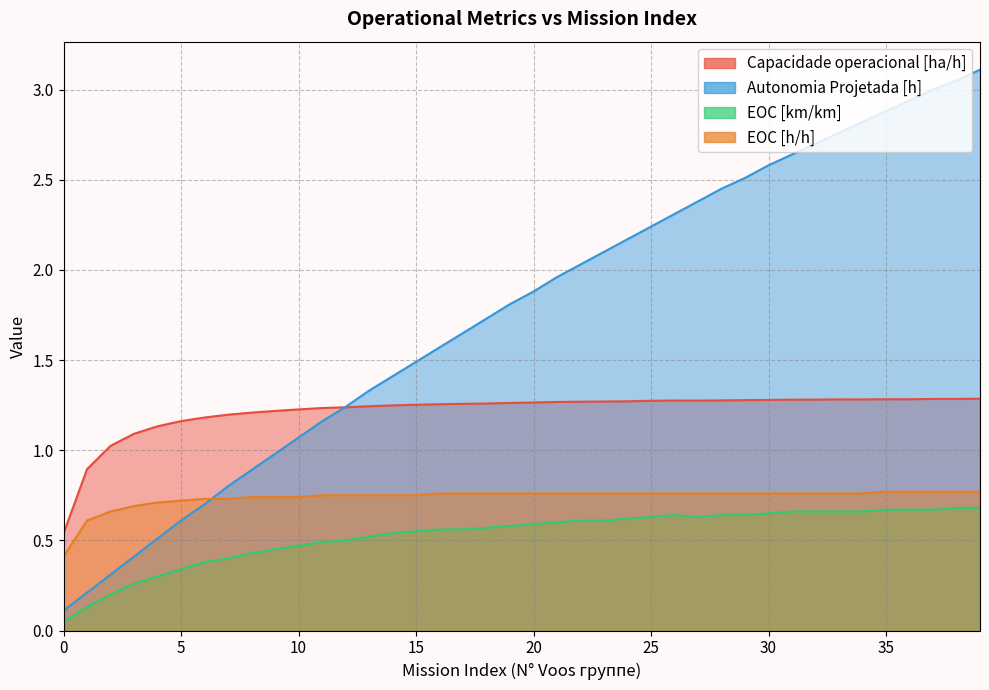

True or false: Capacidade operacional [ha/h] has more than 0 points higher than both neighbors.

True